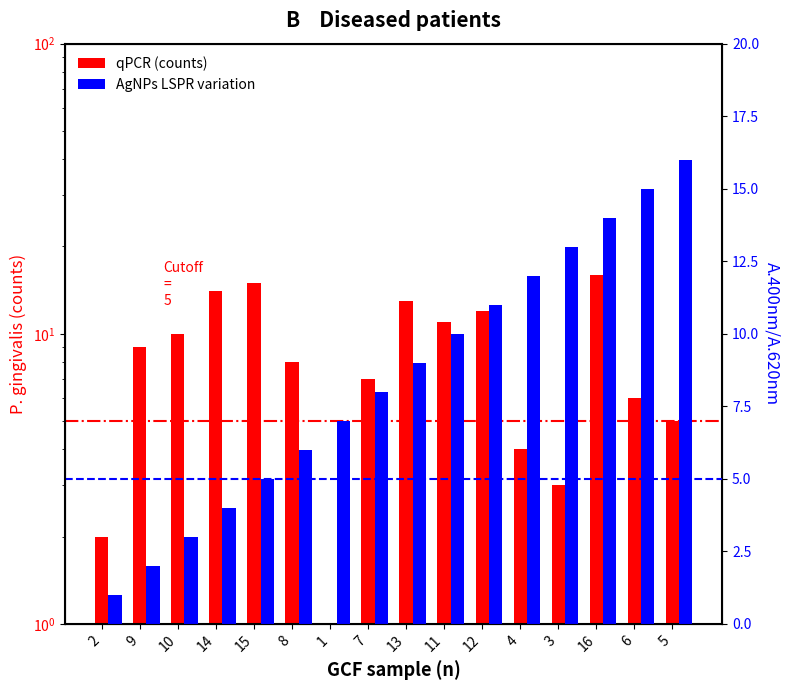

What is the label of the 4th bar from the right?

3